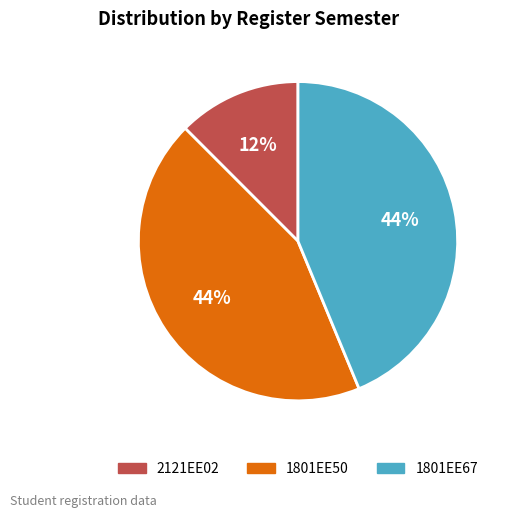

True or false: 1801EE67 accounts for 44% of the total.

True